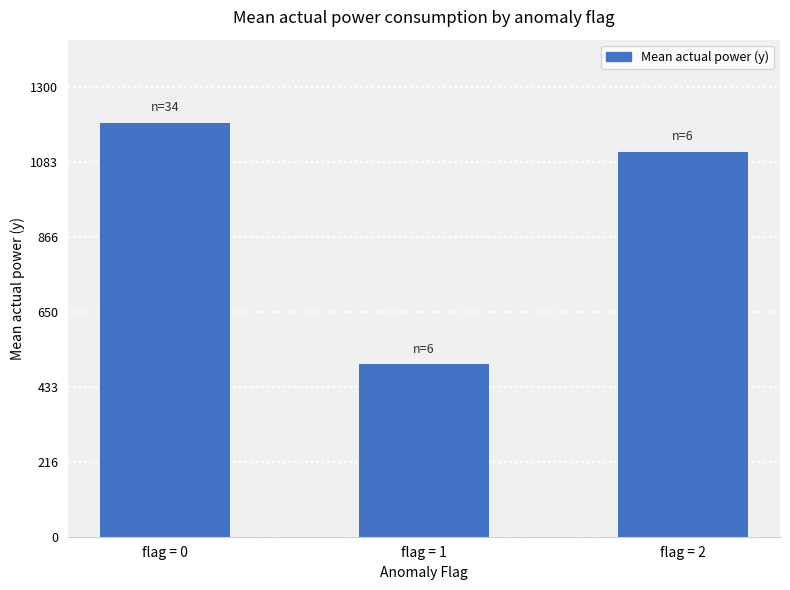

What is the difference between the maximum and minimum values?

697.4